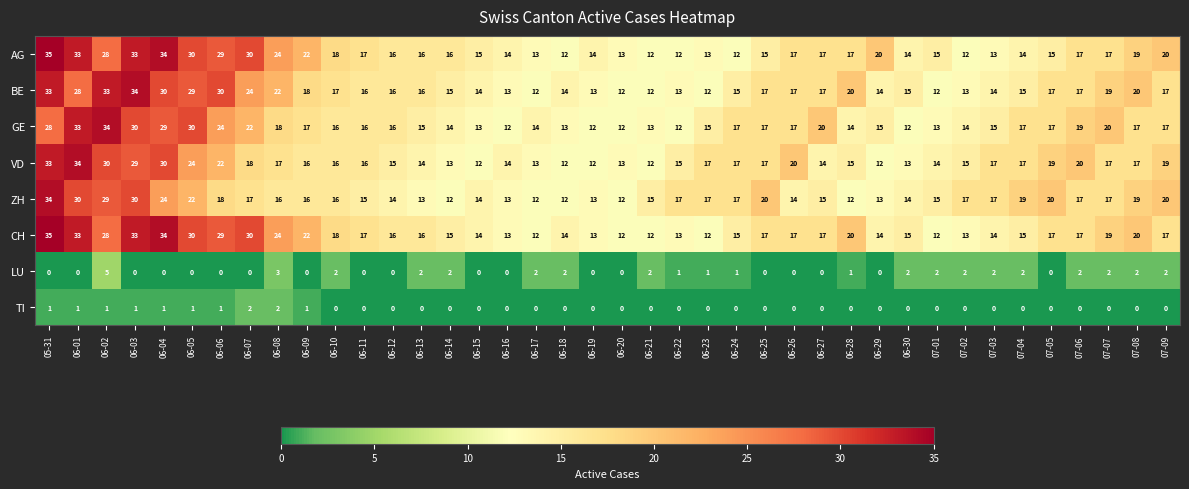

What is the greatest value displayed?

35